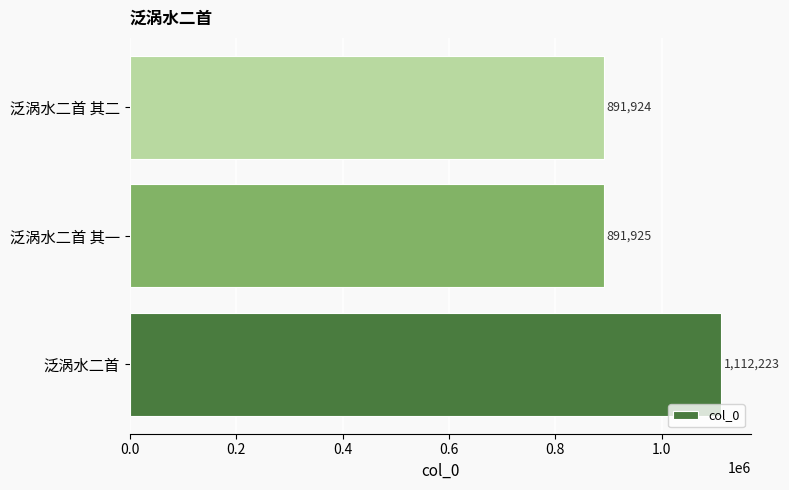

The value at 泛涡水二首 is 1112223. True or false?

True